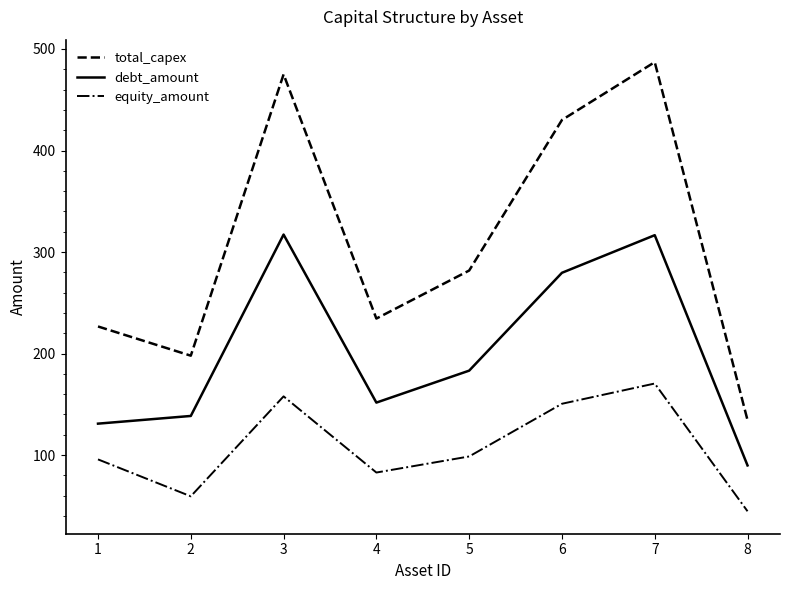

Read the total_capex value at 7.

487.1